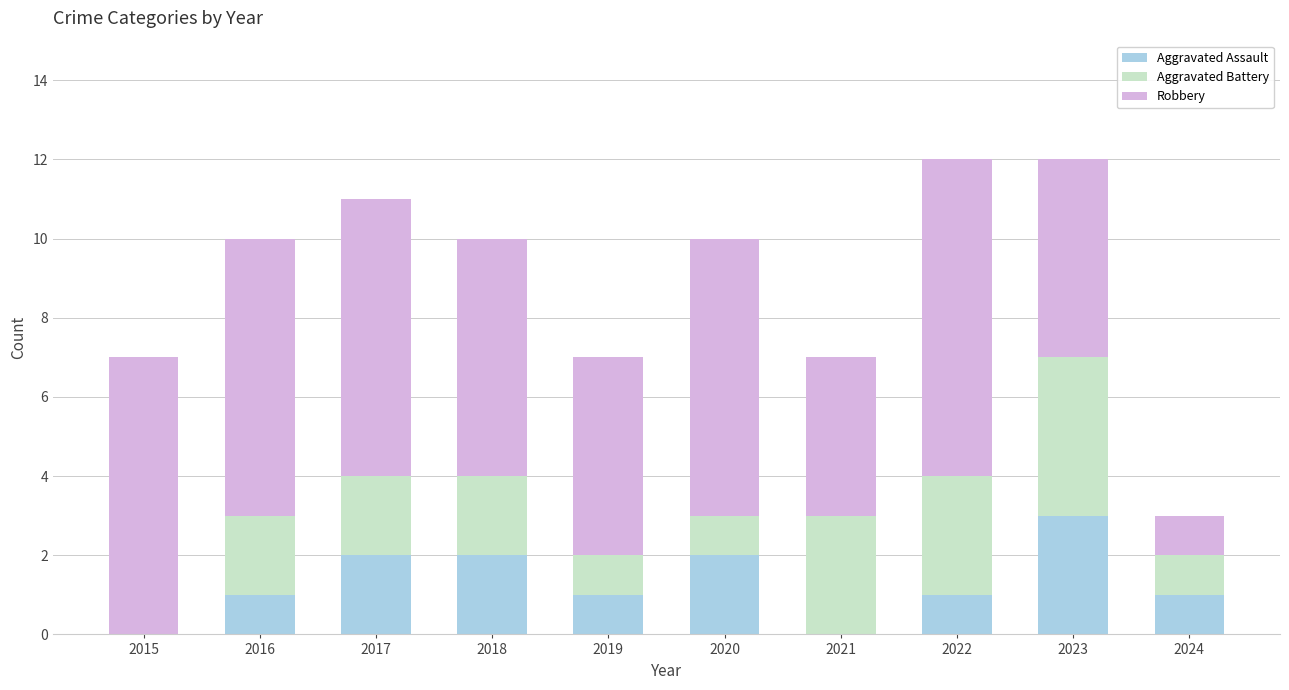

What is the highest value of the Aggravated Assault series?

3